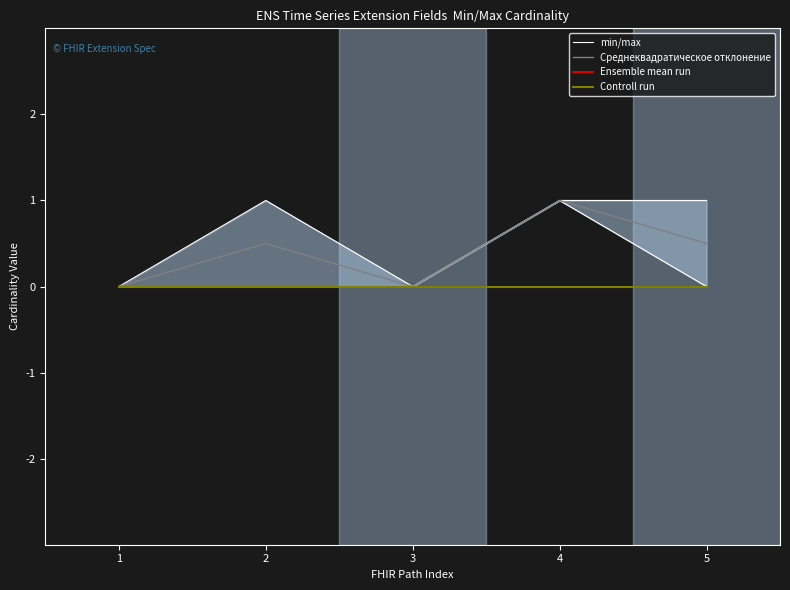

Which series has the widest spread of values?

min/max